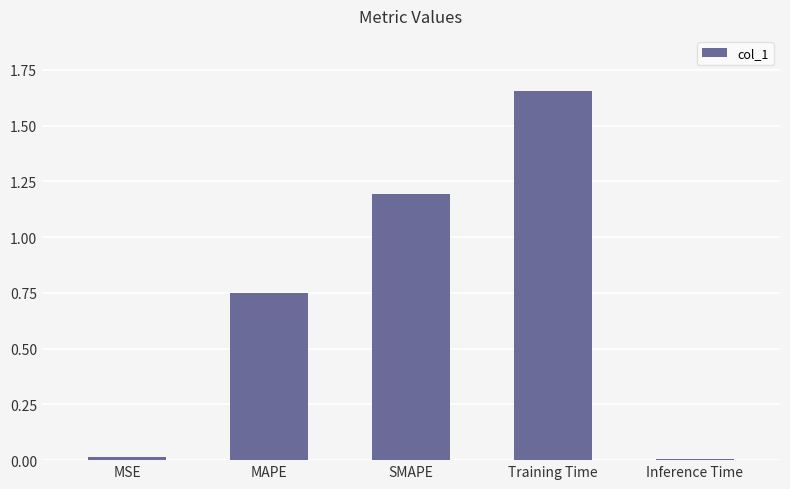

What is the label of the 2nd bar from the right?

Training Time